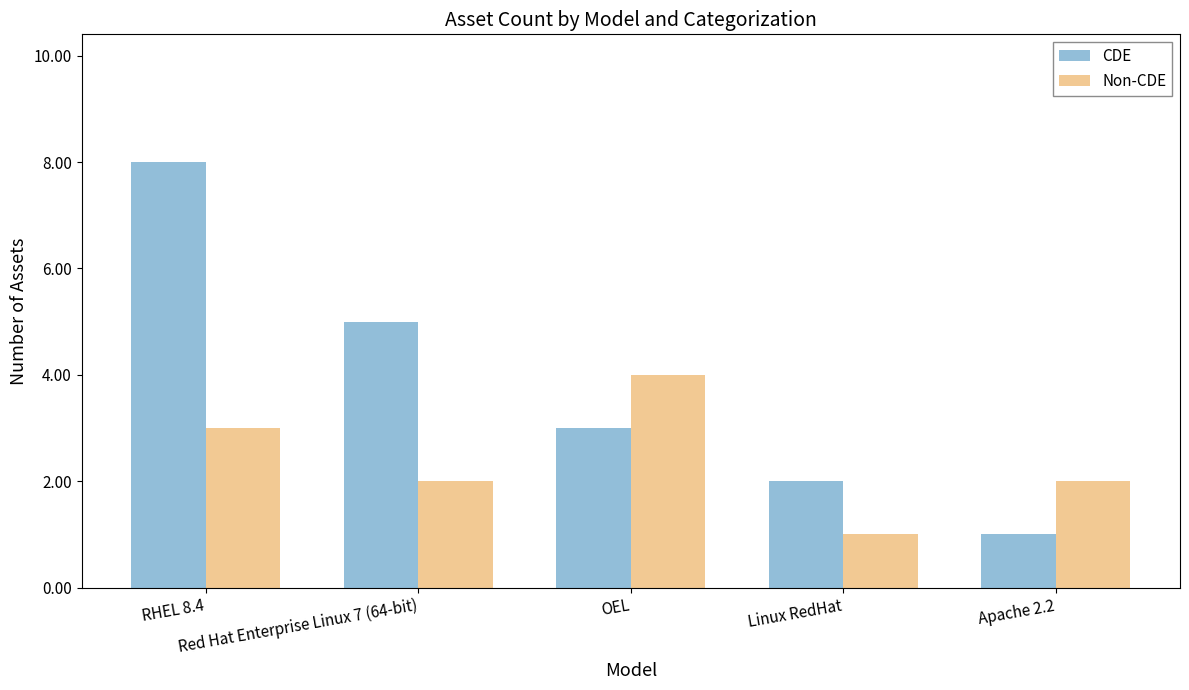

List the series in order of their overall mean, lowest first.

Non-CDE, CDE